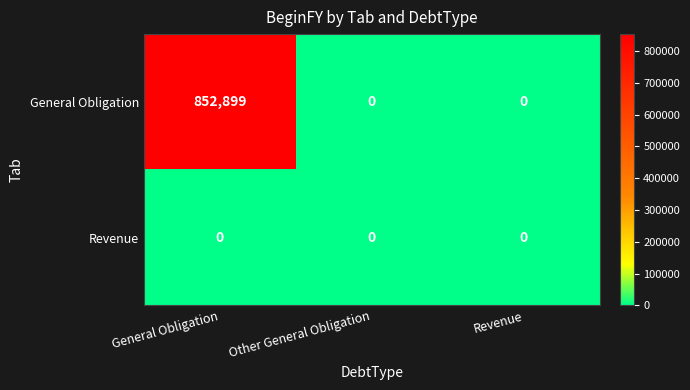

At how many categories does at least one series exceed 805095?

1